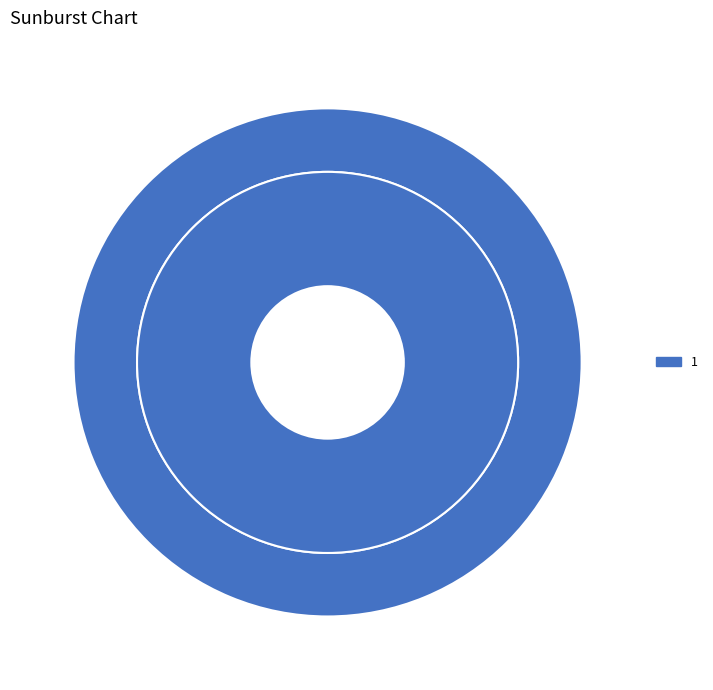

Is 1 the majority of the pie?

Yes